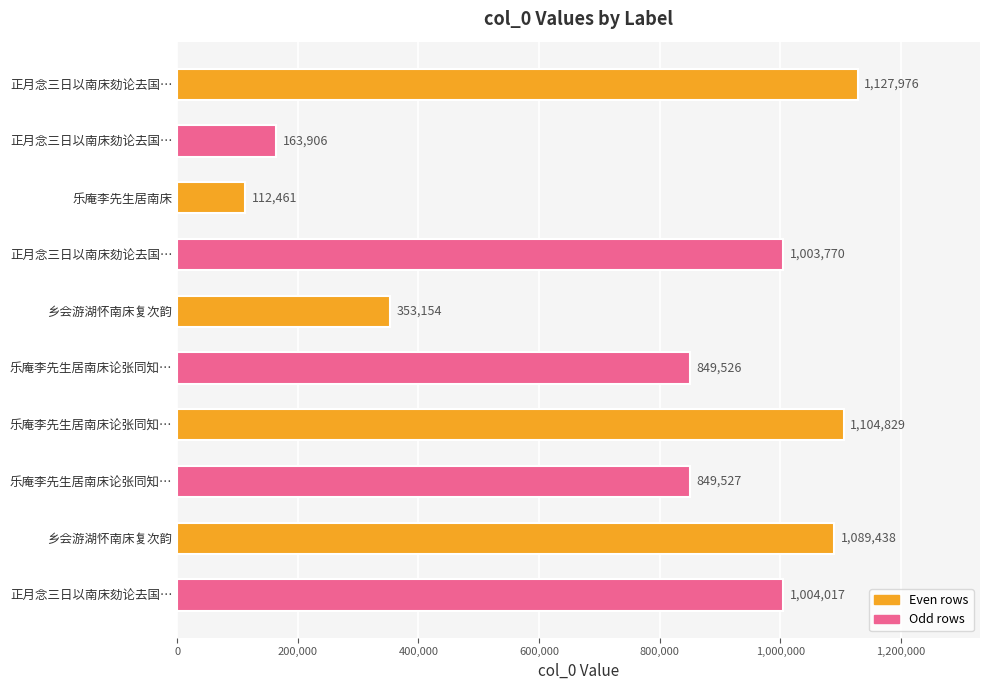

Count the number of data series in this chart.

1